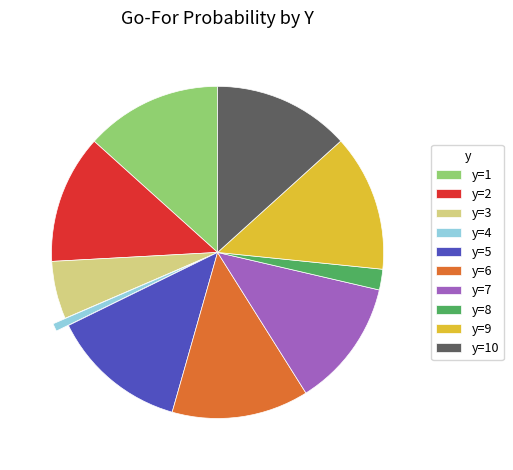

Is it true that y=1 is 26% of the pie?

False